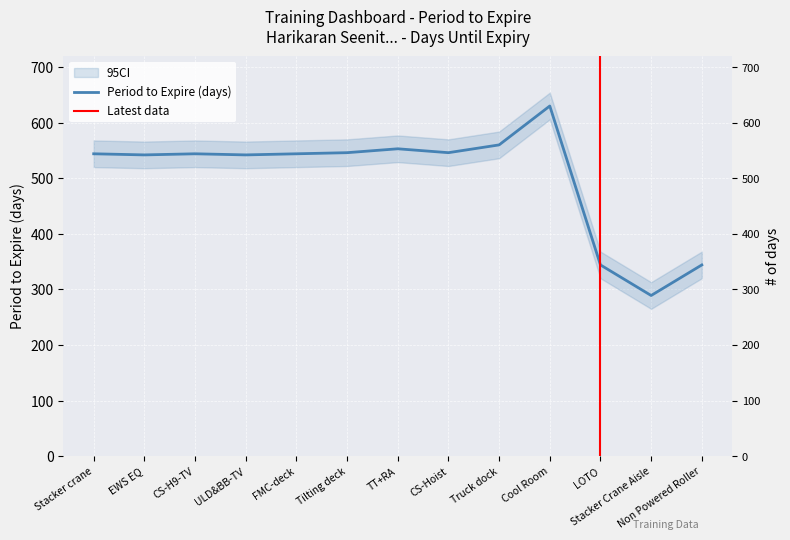

At which label does the data first exceed 544?

Tilting deck